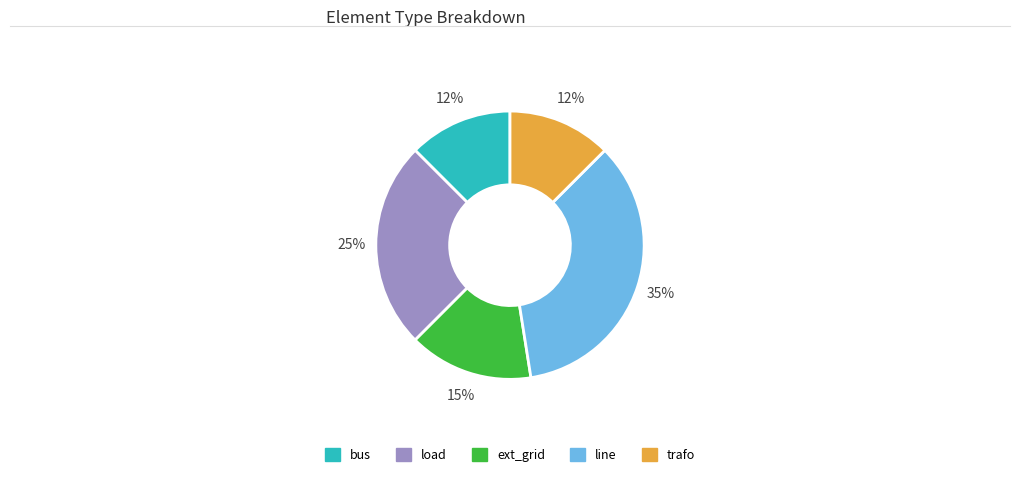

To the nearest percent, what is the average slice percentage?

20%